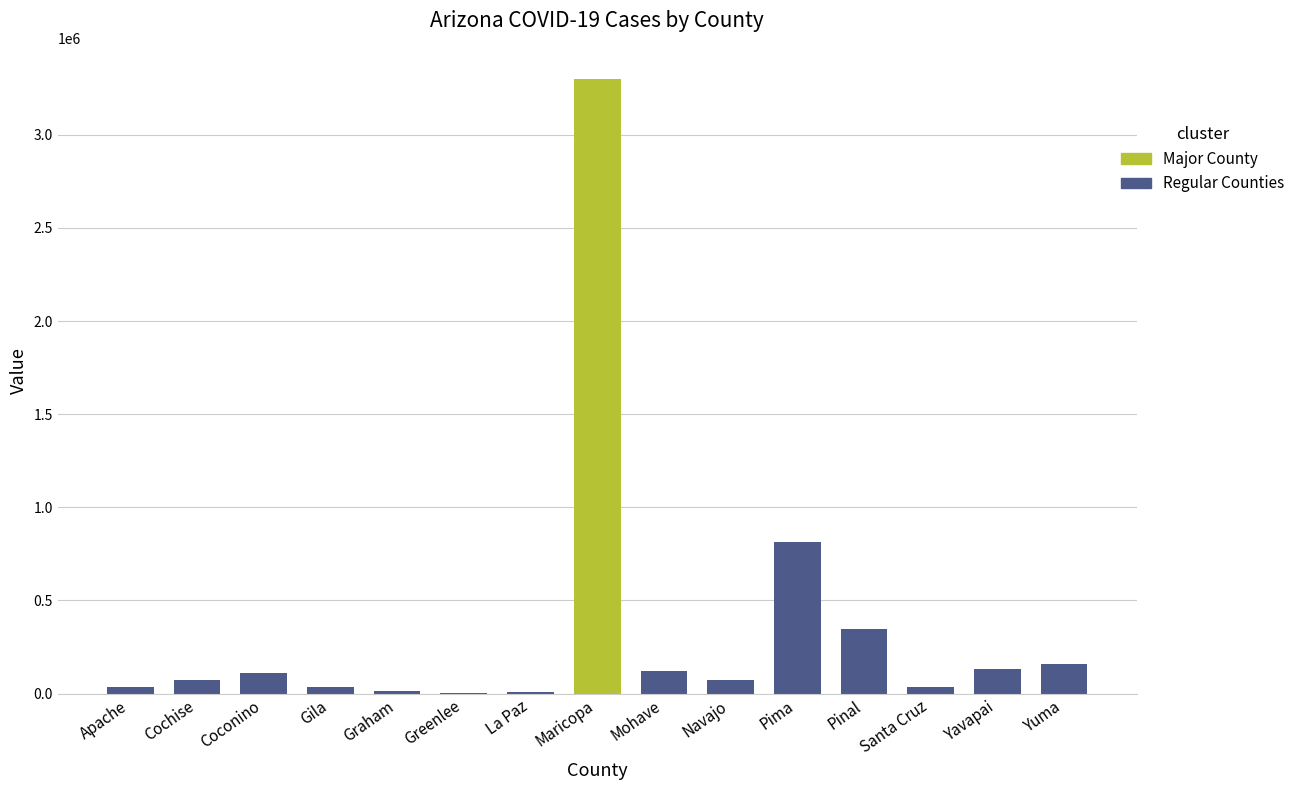

True or false: the data shows 57453 at Apache.

False